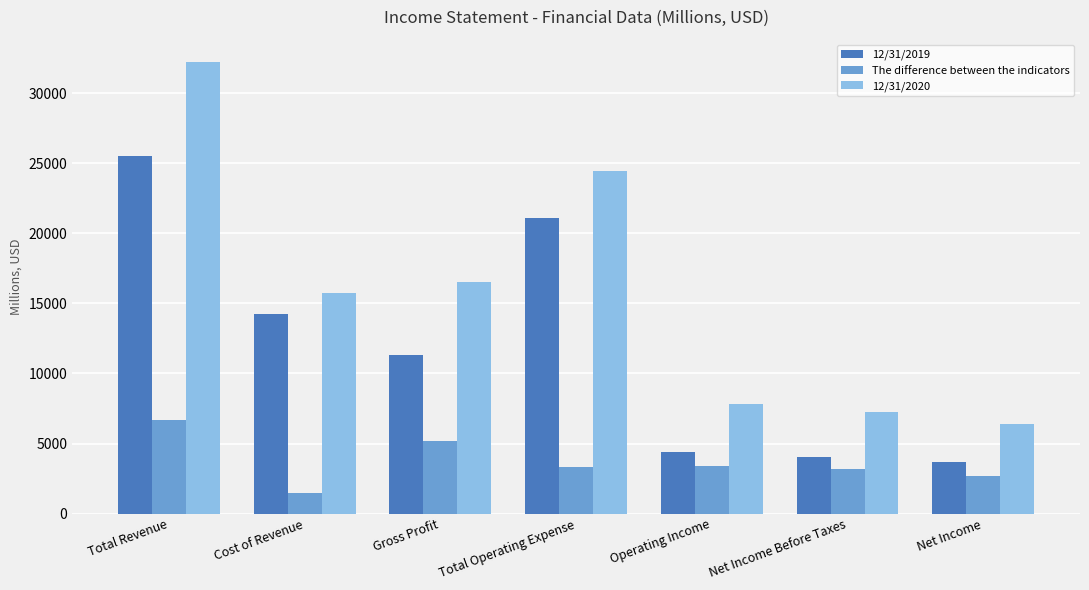

At how many categories does at least one series exceed 14024?

4